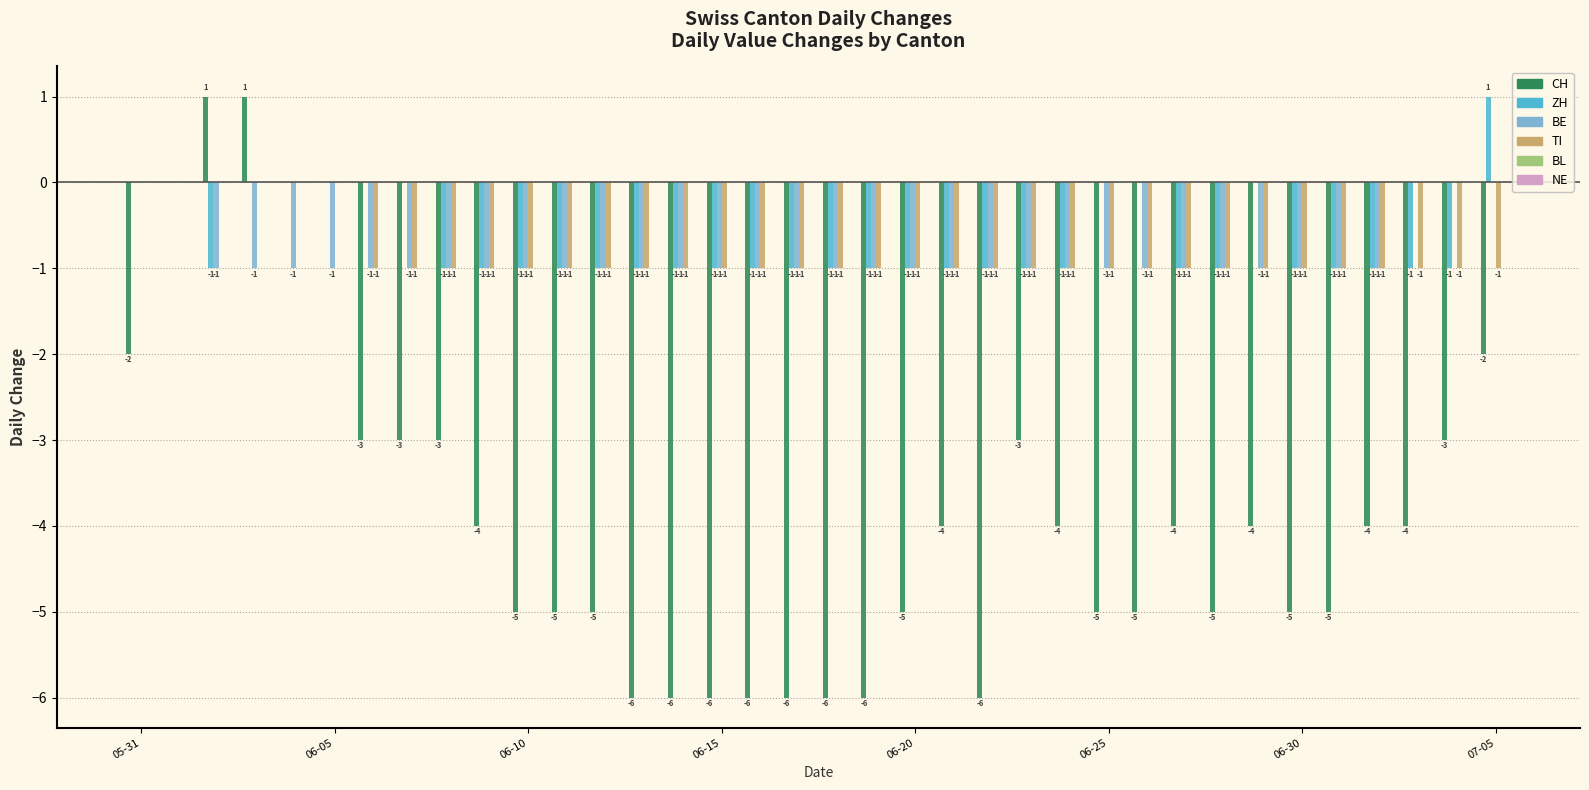

Which series has the largest total across all categories?

ZH